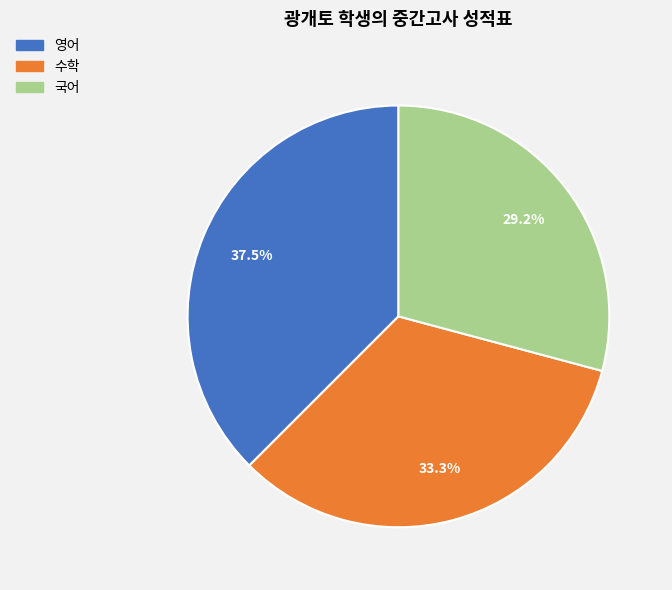

Between 수학 and 영어, which is larger?

영어